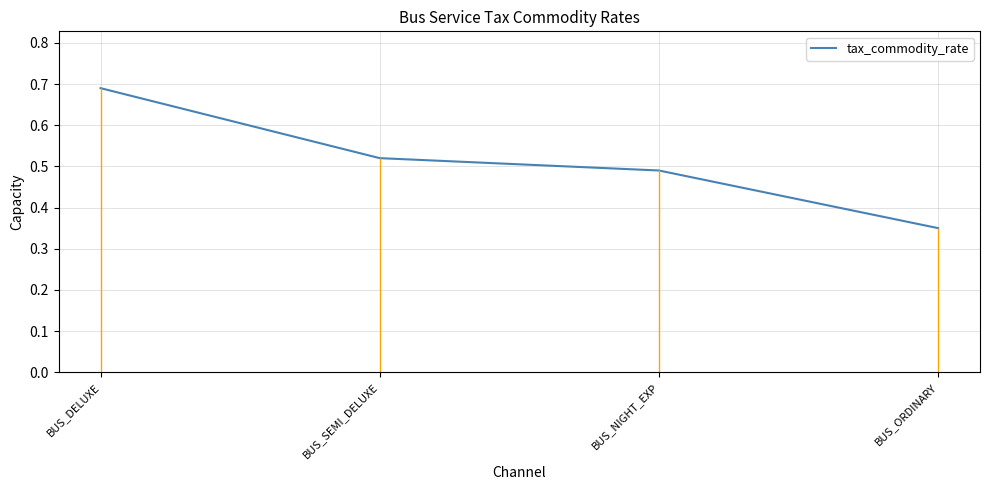

What is the difference between the maximum and minimum values?

0.3